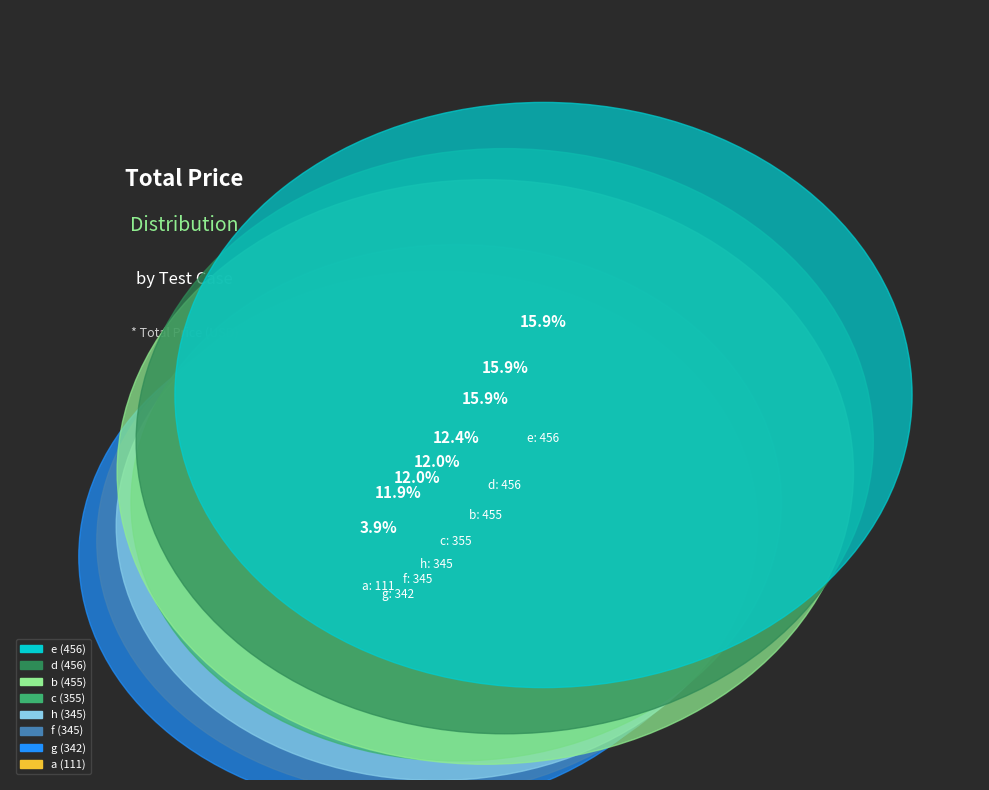

What is the smallest slice in the pie chart?

a